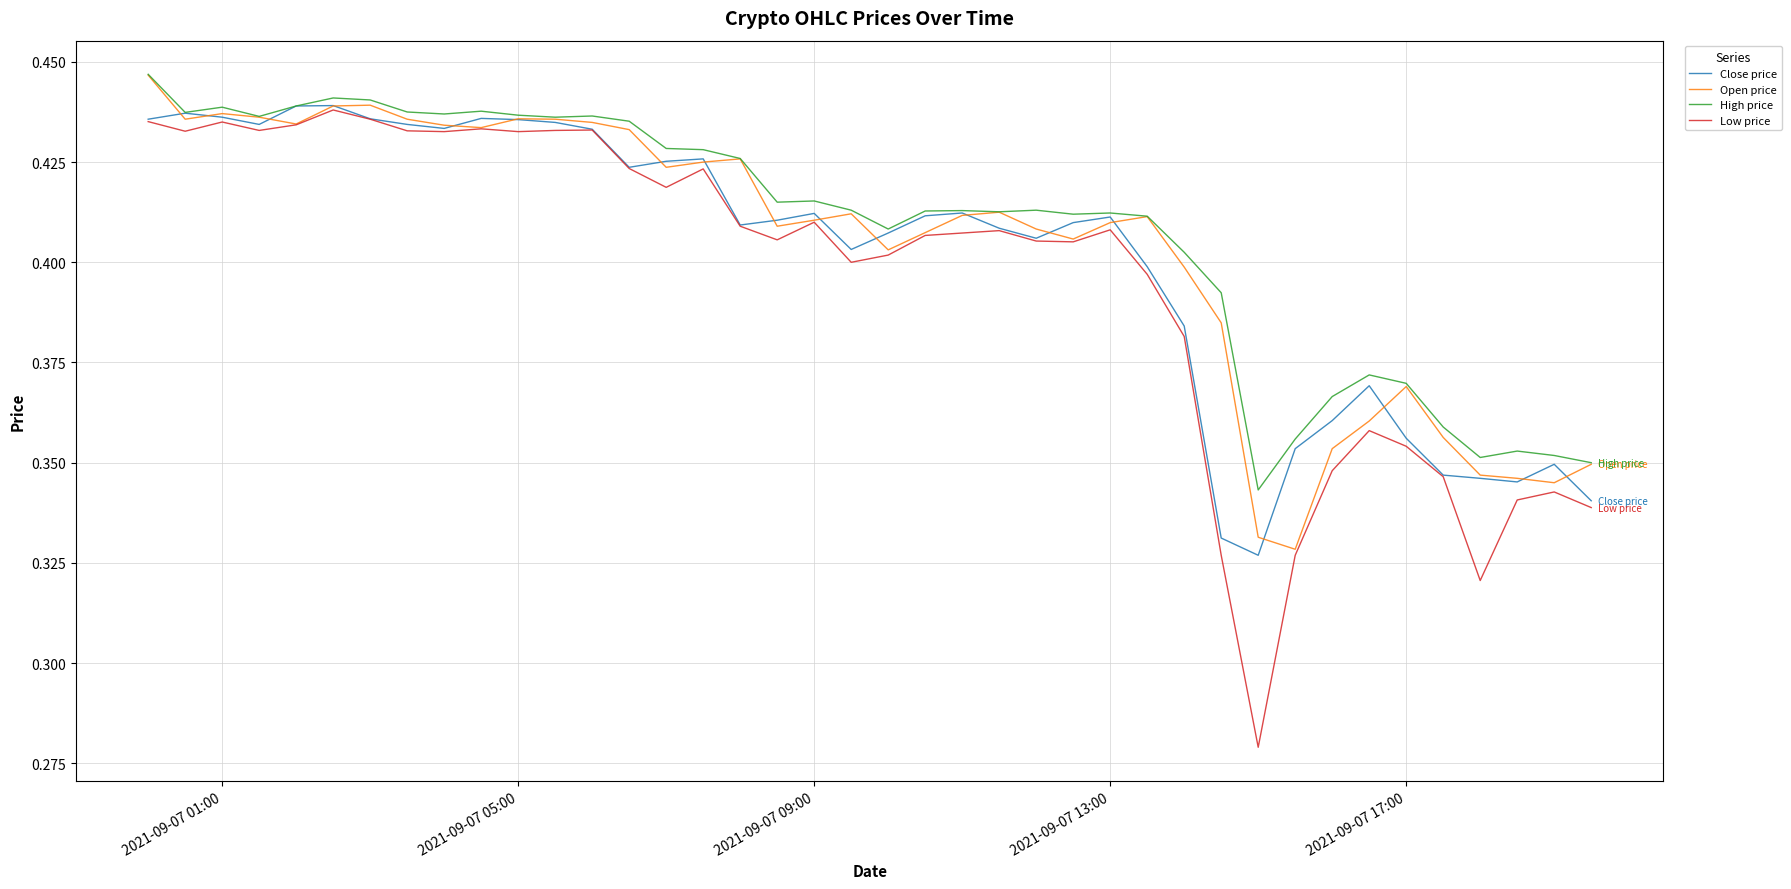

Which series has the largest total across all categories?

High price